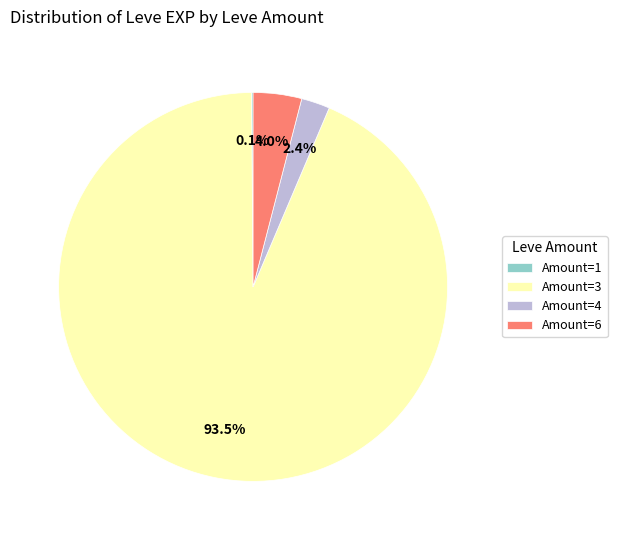

Is the sum of Amount=3 and Amount=6 greater than half?

Yes